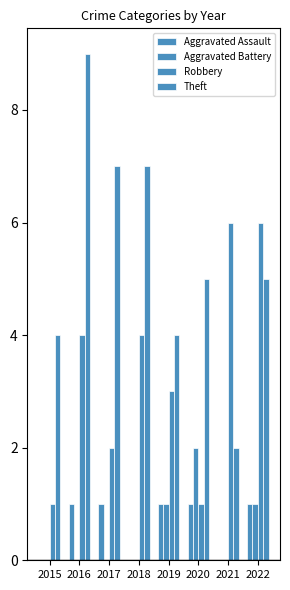

Reading left to right, what are all the values shown in this chart?

Aggravated Assault: 2015=0	2016=1	2017=1	2018=0	2019=1	2020=1	2021=0	2022=1
Aggravated Battery: 2015=0	2016=0	2017=0	2018=0	2019=1	2020=2	2021=0	2022=1
Robbery: 2015=1	2016=4	2017=2	2018=4	2019=3	2020=1	2021=6	2022=6
Theft: 2015=4	2016=9	2017=7	2018=7	2019=4	2020=5	2021=2	2022=5